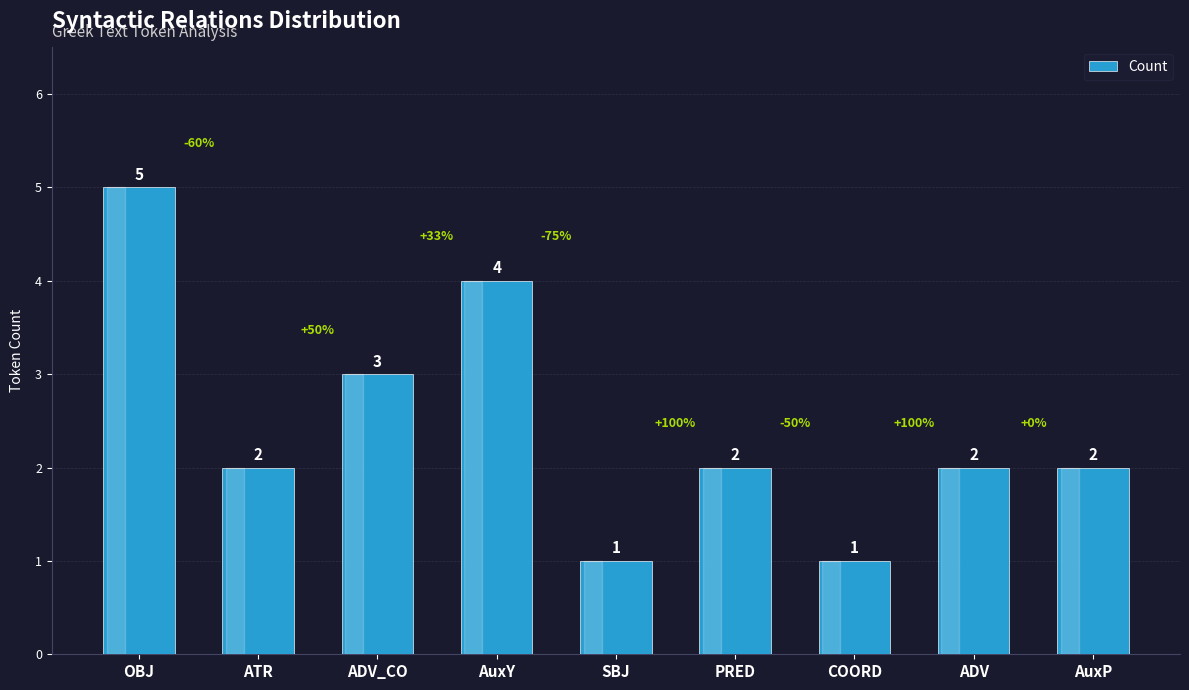

What is the average value?

2